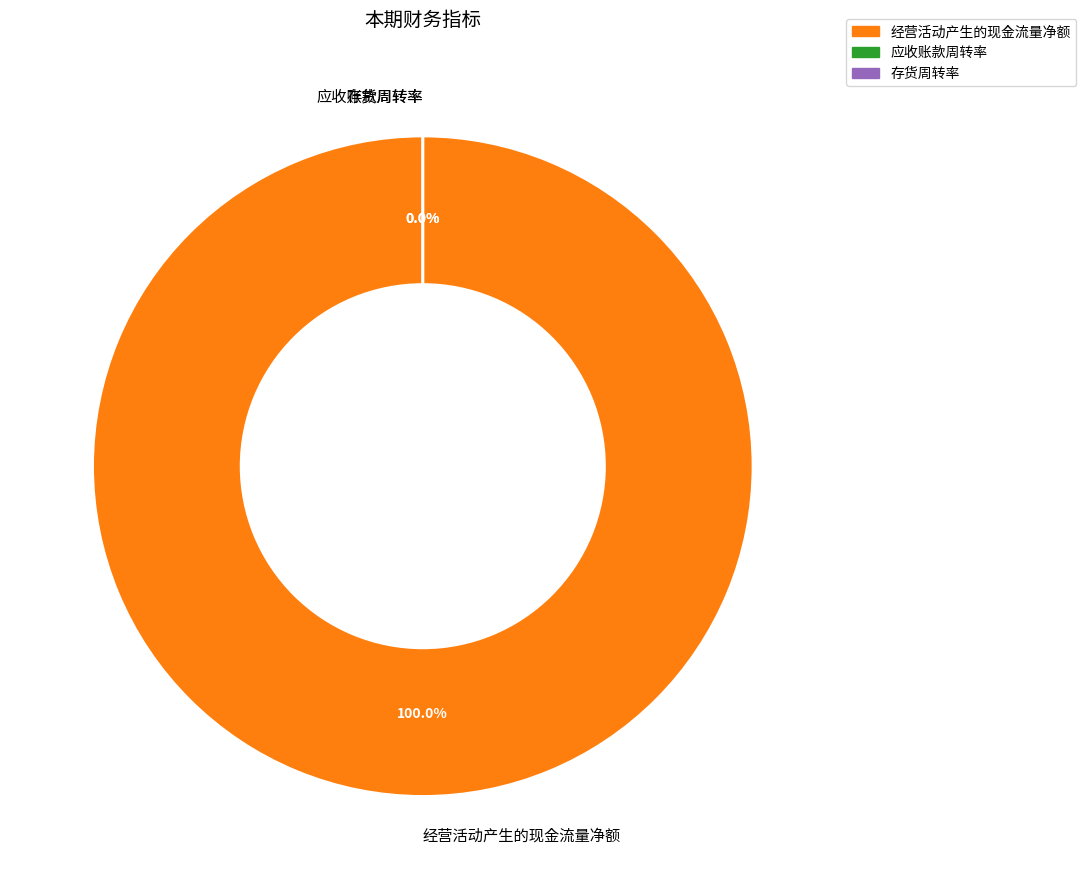

Do 经营活动产生的现金流量净额 and 存货周转率 together represent more than half of the pie?

Yes